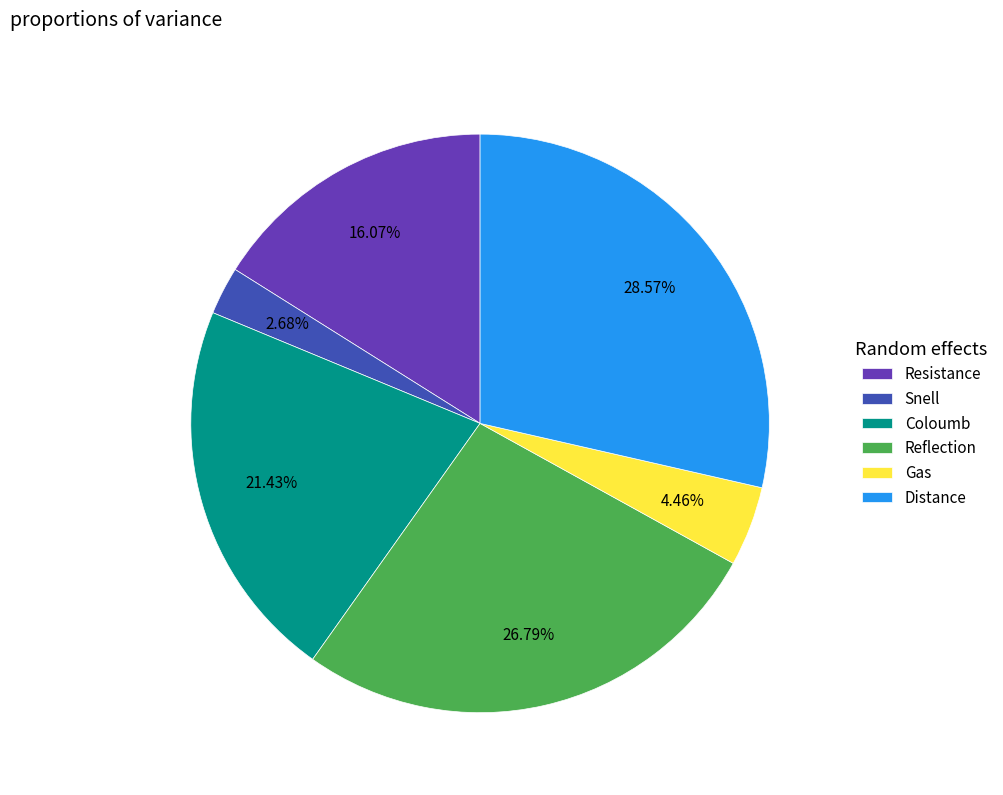

Rank the categories by value from lowest to highest.

Snell, Gas, Resistance, Coloumb, Reflection, Distance